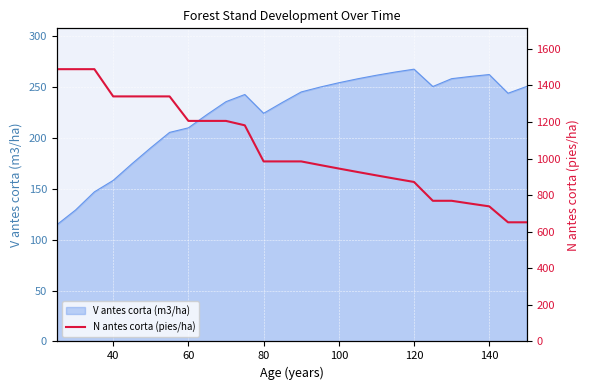

The value of V antes corta (m3/ha) at 120 is 144.2. True or false?

False